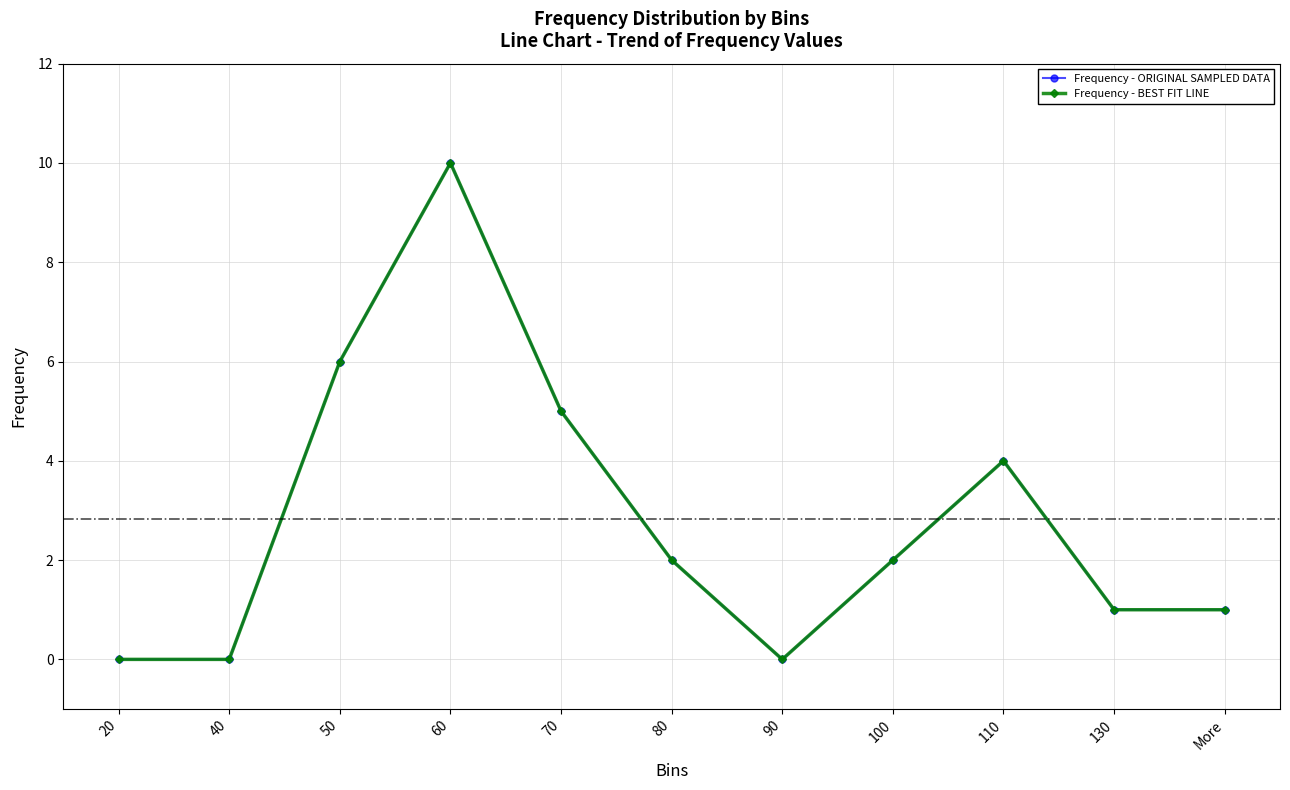

Rank the series at 90 from lowest to highest value.

Frequency - ORIGINAL SAMPLED DATA, Frequency - BEST FIT LINE